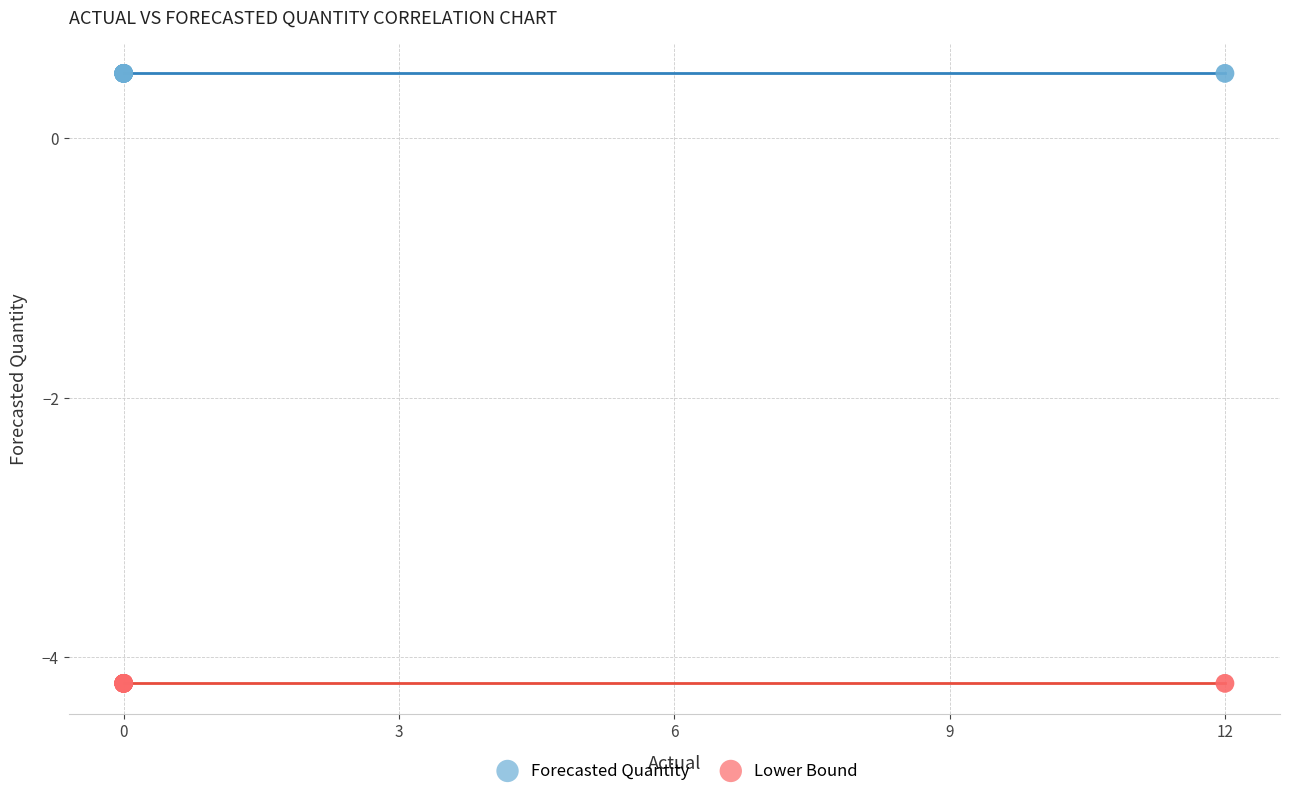

Which series reaches the minimum Y coordinate?

Lower Bound